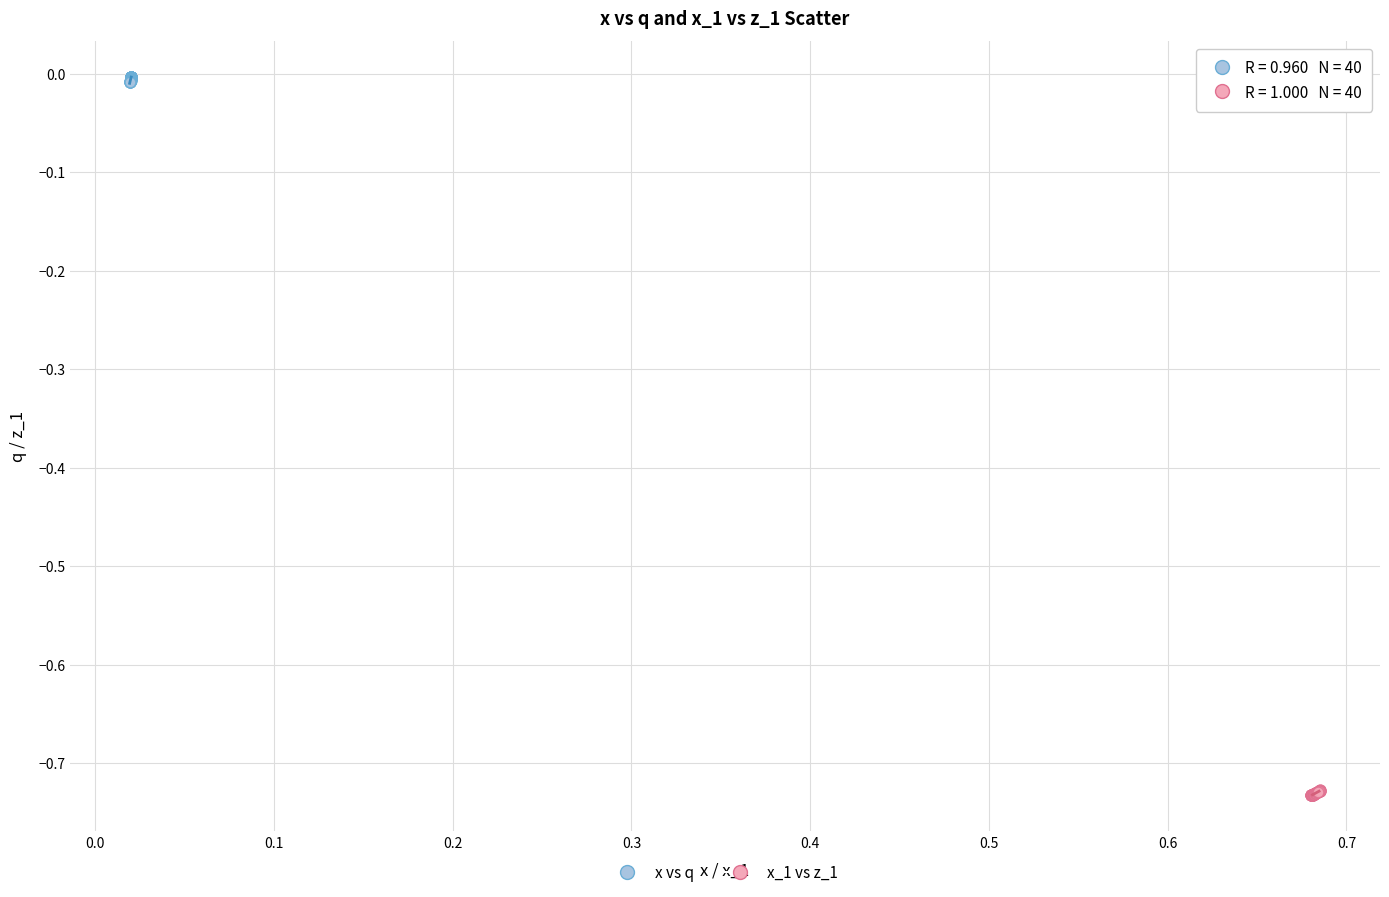

Which series contains the lowest Y value?

x_1 vs z_1